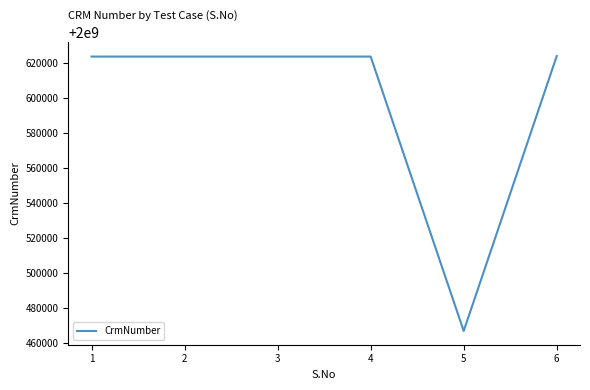

What is the average value?

2000597645